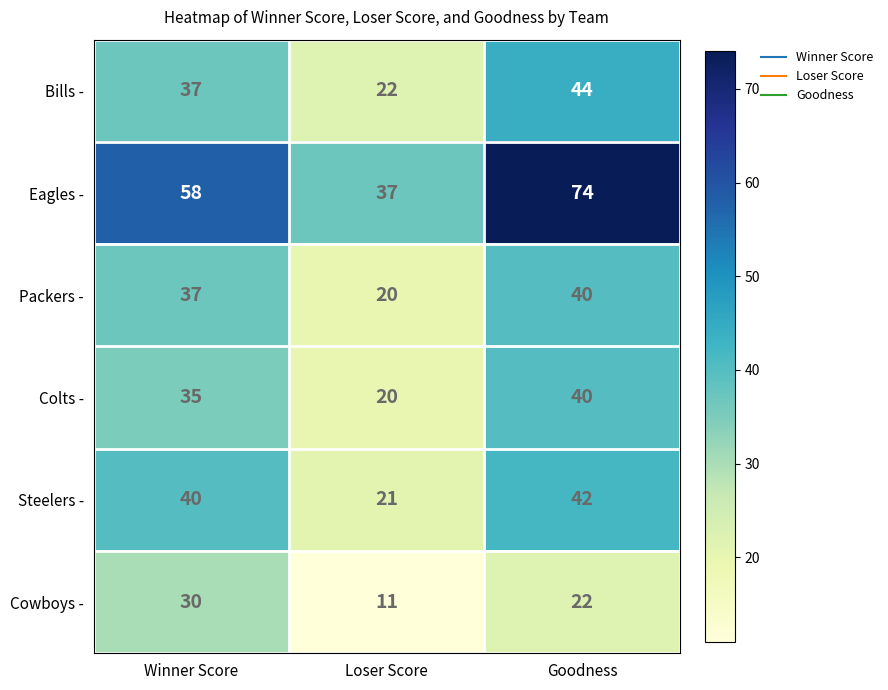

How many categories are shown in the chart?

3